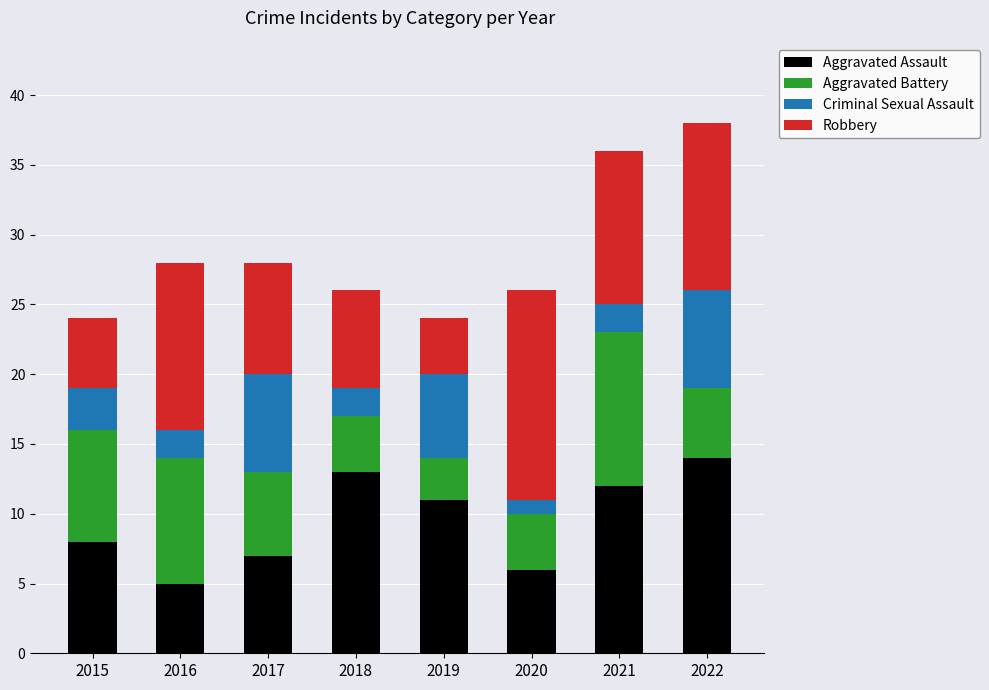

Rank the categories by Aggravated Assault value from highest to lowest.

2022, 2018, 2021, 2019, 2015, 2017, 2020, 2016